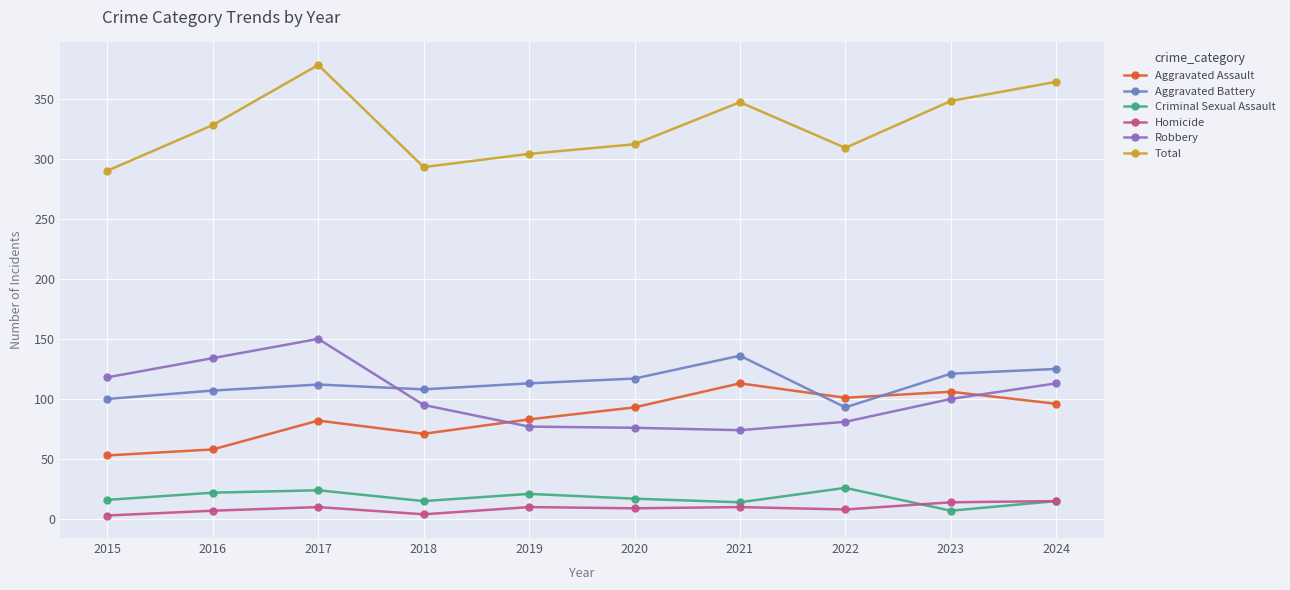

Is it true that Aggravated Assault equals 42 at 2019?

False